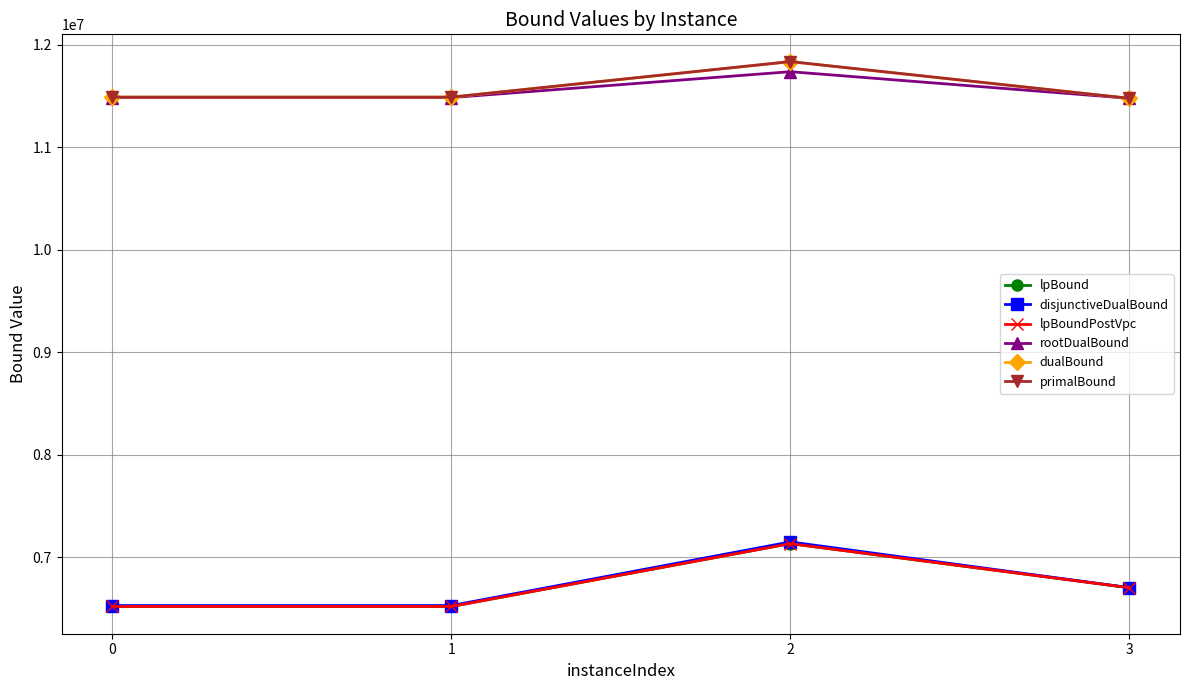

True or false: dualBound and disjunctiveDualBound cross at least once.

False